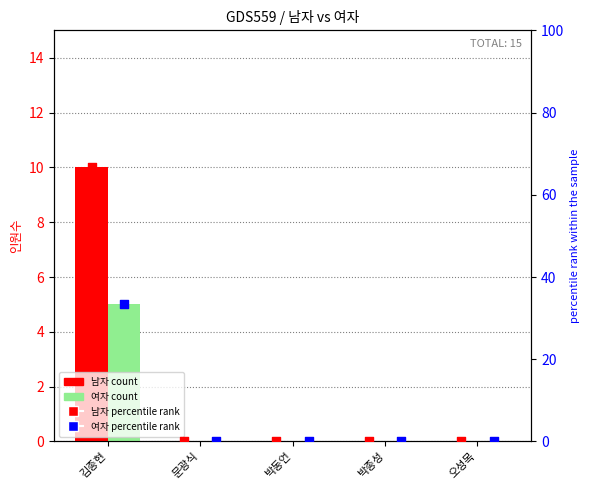

What is the total value across all series at 김종현?

115.0